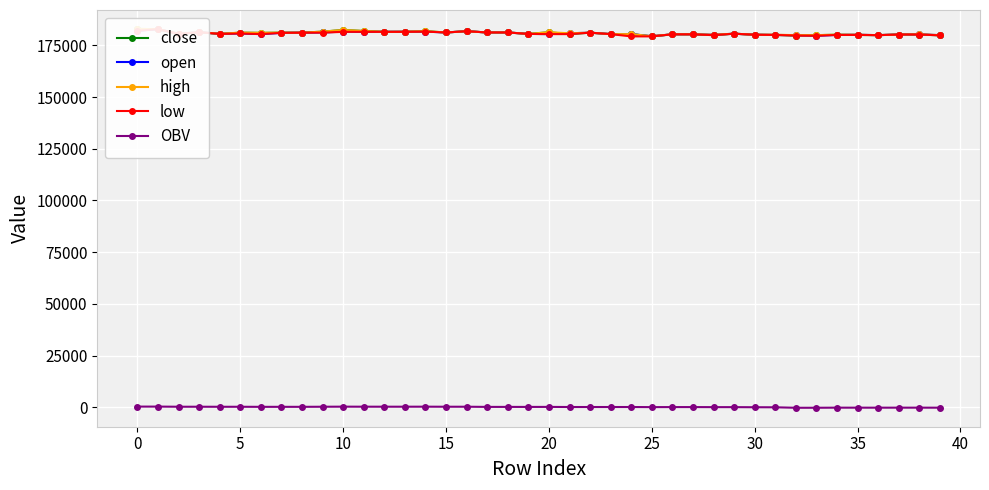

Reading left to right, what are all the values shown in this chart?

close: 182900.0	182800.0	180500.0	181300.0	180500.0	181100.0	181000.0	181100.0	181100.0	181600.0	182400.0	181900.0	181500.0	181500.0	181800.0	181200.0	181800.0	181200.0	181200.0	180500.0	181300.0	180400.0	181100.0	180400.0	180400.0	179300.0	180300.0	180300.0	179900.0	180600.0	180100.0	180000.0	179700.0	179900.0	180100.0	180000.0	179900.0	180200.0	180200.0	179800.0
open: 182000.0	182800.0	180600.0	181300.0	180600.0	180700.0	180400.0	181000.0	181100.0	181200.0	181600.0	181500.0	181500.0	181600.0	181600.0	181200.0	181800.0	181200.0	181200.0	180500.0	180400.0	180800.0	181100.0	180400.0	180400.0	179400.0	180300.0	180300.0	180100.0	180600.0	180100.0	180000.0	179900.0	179600.0	180000.0	180100.0	179900.0	180200.0	180300.0	179900.0
high: 182900.0	182800.0	180600.0	181300.0	180600.0	181100.0	181000.0	181100.0	181100.0	181600.0	182400.0	181900.0	181500.0	181600.0	181800.0	181200.0	181800.0	181200.0	181200.0	180500.0	181300.0	180800.0	181100.0	180400.0	180400.0	179400.0	180300.0	180300.0	180100.0	180600.0	180100.0	180100.0	179900.0	179900.0	180100.0	180100.0	179900.0	180200.0	180300.0	179900.0
low: 182000.0	182800.0	180500.0	181300.0	180500.0	180700.0	180400.0	181000.0	181100.0	181100.0	181500.0	181500.0	181500.0	181500.0	181600.0	181200.0	181800.0	181200.0	181200.0	180500.0	180400.0	180400.0	181100.0	180400.0	179300.0	179300.0	180300.0	180300.0	179900.0	180600.0	180100.0	180000.0	179700.0	179600.0	180000.0	180000.0	179900.0	180200.0	180200.0	179800.0
OBV: 356.0	356.0	290.2	290.2	267.8	271.3	237.9	243.7	243.7	286.2	324.6	308.5	304.1	304.1	314.7	290.3	291.8	210.4	210.4	198.1	210.2	154.0	154.0	153.9	153.9	104.5	123.7	123.7	94.9	94.9	47.3	21.5	-214.8	-203.7	-158.2	-162.2	-166.2	-156.4	-156.4	-169.6